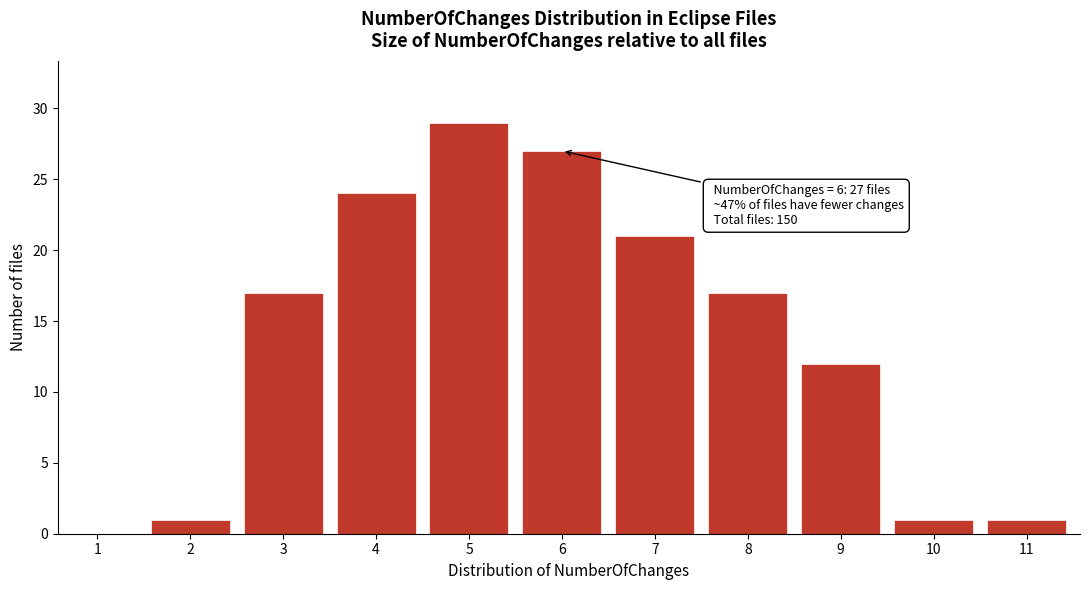

Reading left to right, extract all data points from this chart.

1=0	2=1	3=17	4=24	5=29	6=27	7=21	8=17	9=12	10=1	11=1